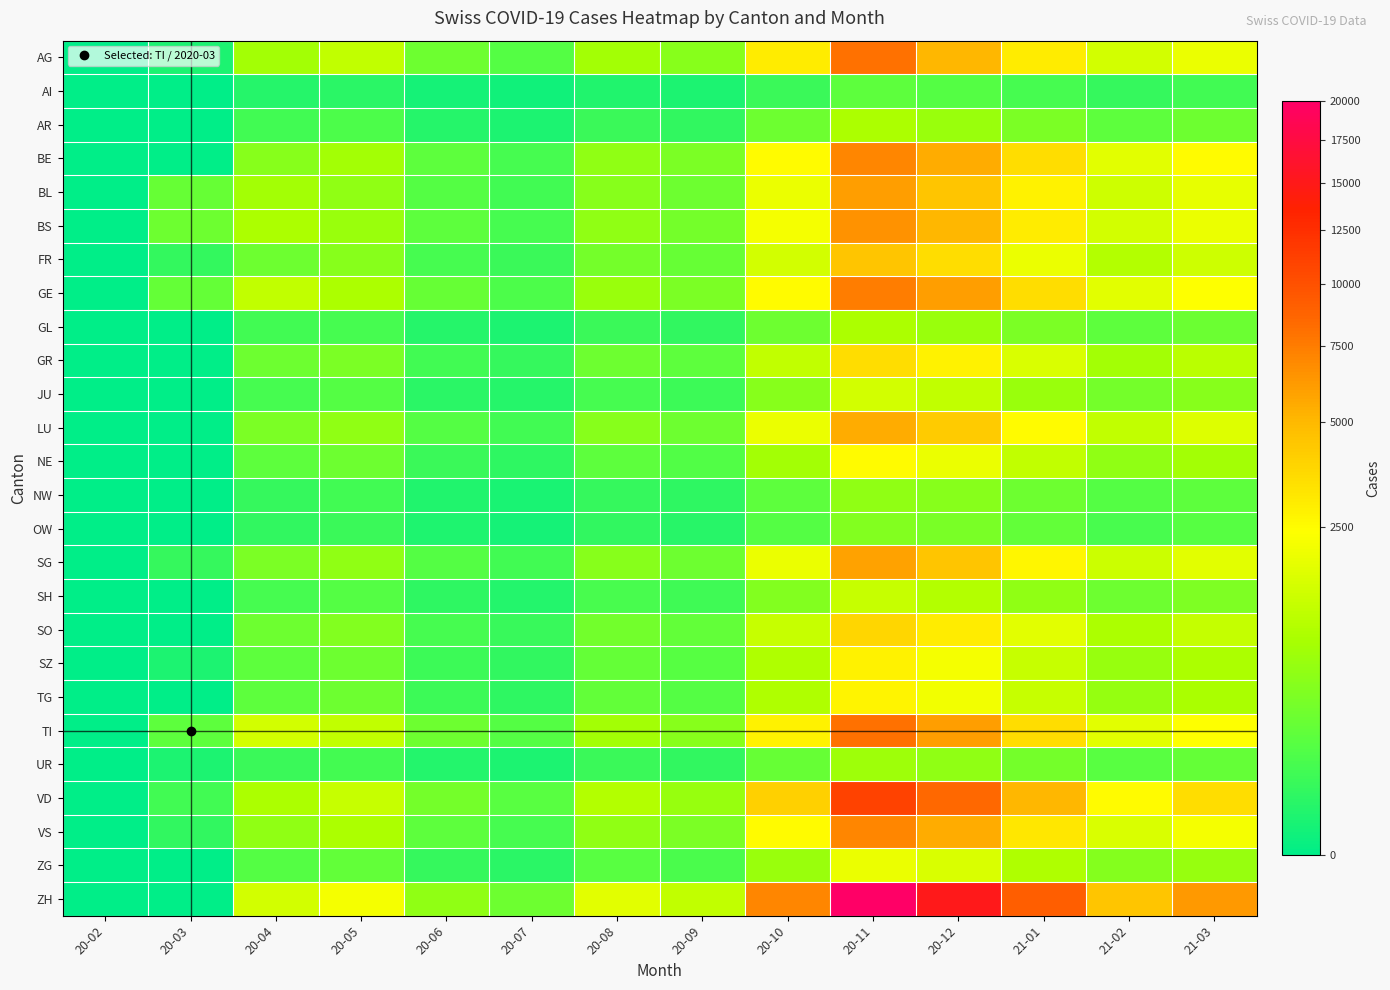

How many categories are shown in the chart?

14